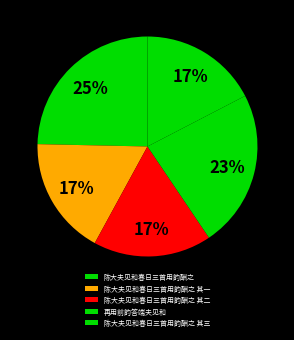

Is there a majority slice in this chart?

No